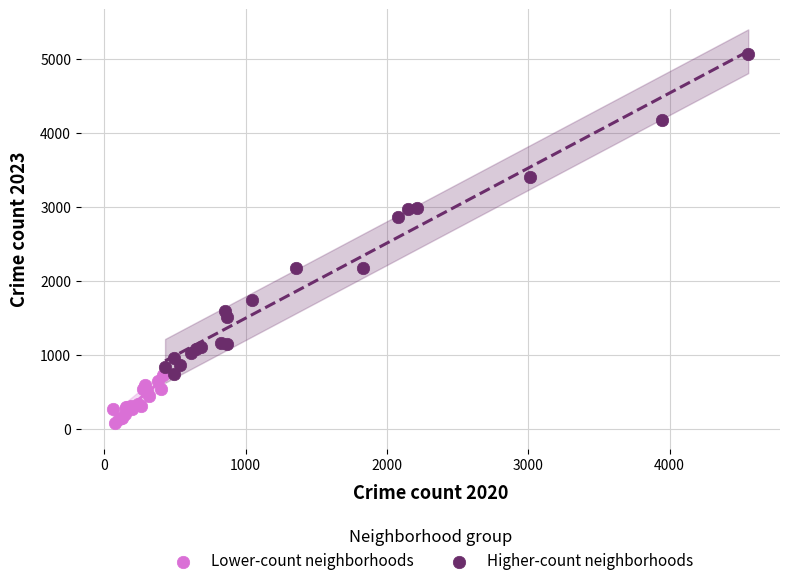

What are all the series names shown in the legend?

Lower-count neighborhoods, Higher-count neighborhoods